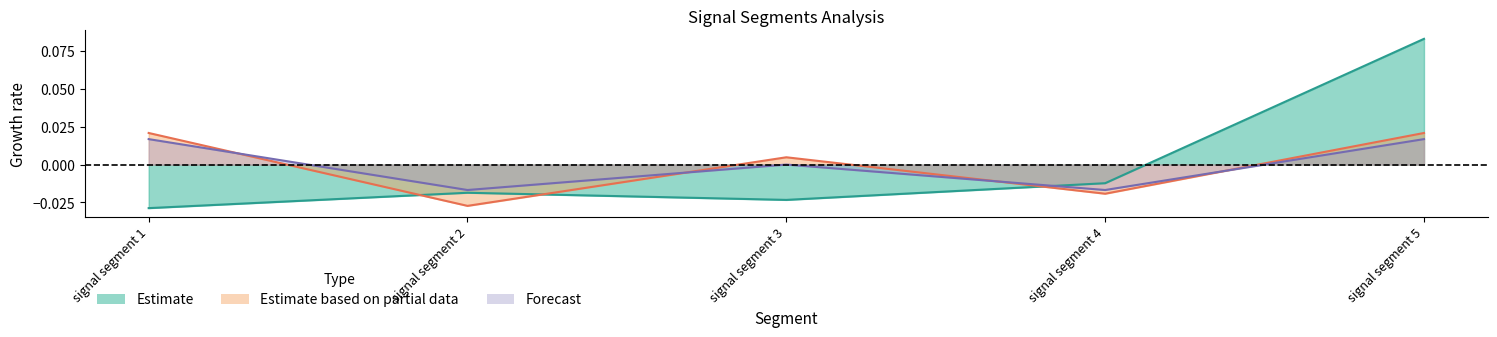

True or false: Pulse_Width has a value of -0.0 at signal segment 4.

False